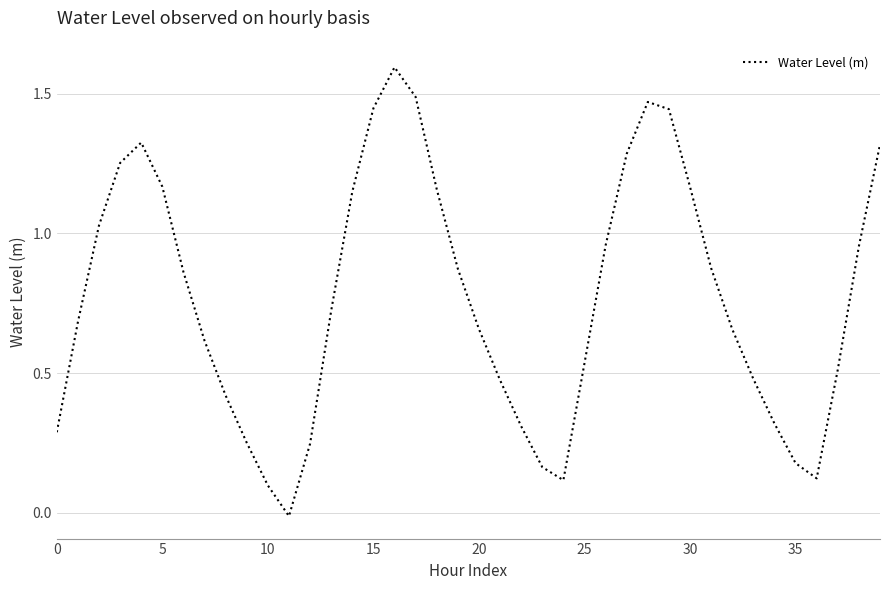

What is the greatest value displayed?

1.6